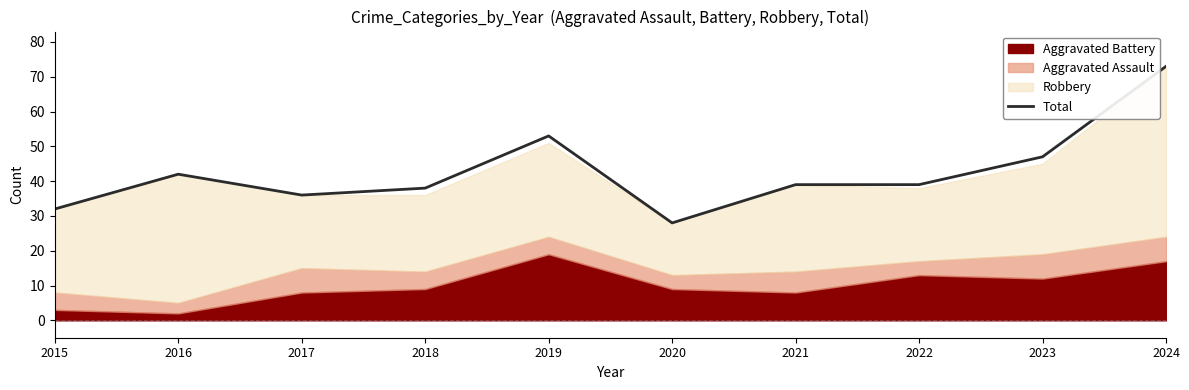

Which category has the lowest value in the Total series?

2020